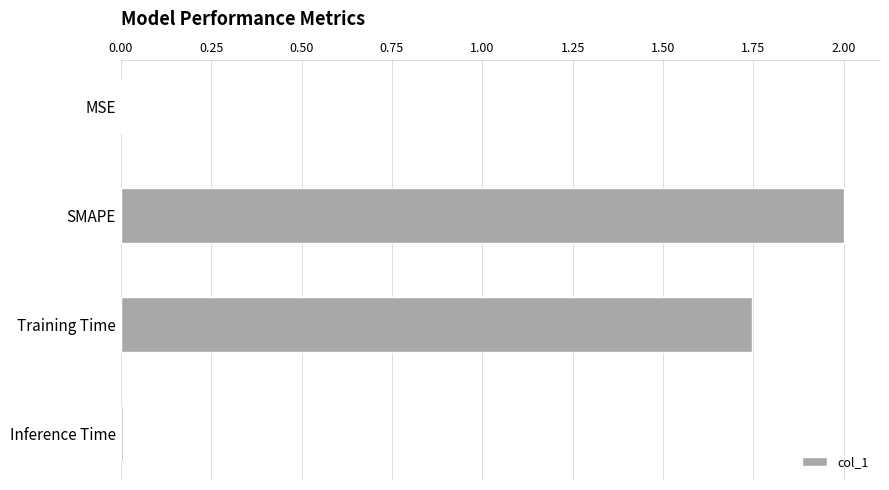

What is the greatest value displayed?

2.0